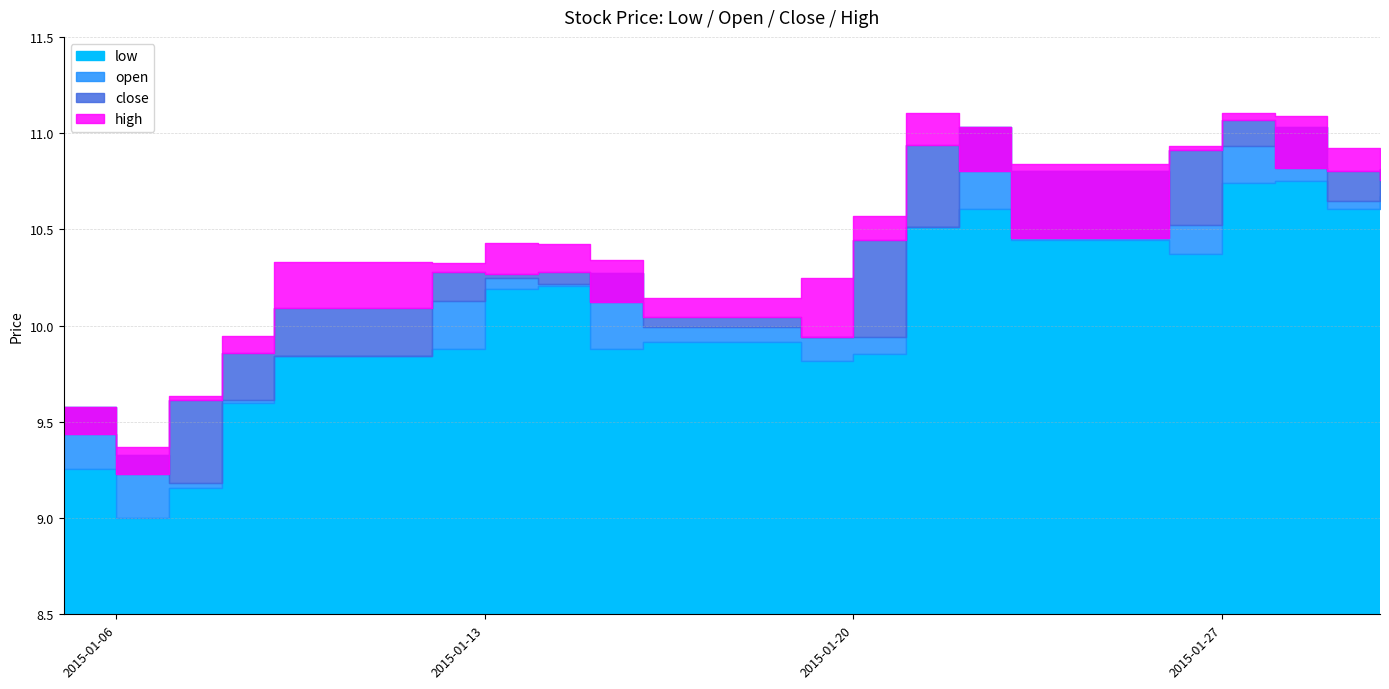

What is the difference between the second highest and minimum values in the open series?

1.9